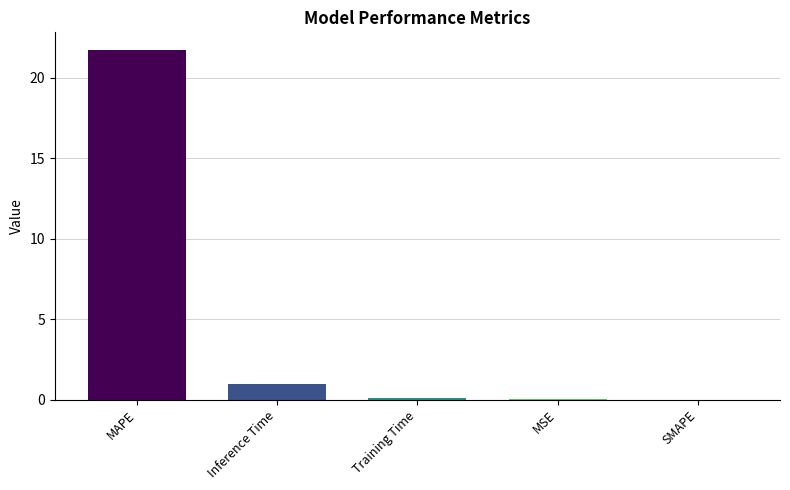

The chart shows a value of 21.7 at MAPE. True or false?

True